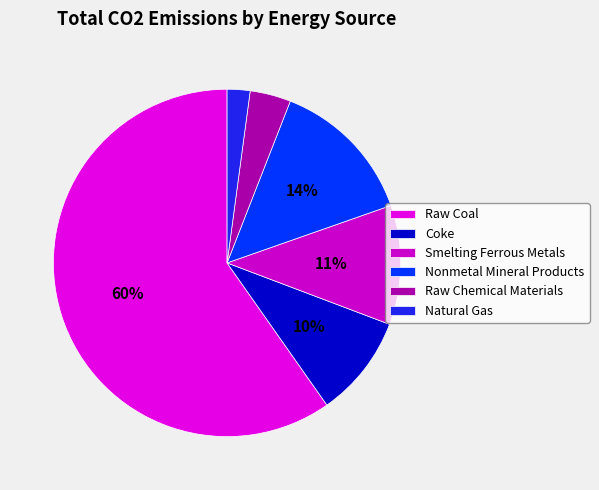

Rank the categories by value from highest to lowest.

Raw Coal, Nonmetal Mineral Products, Smelting Ferrous Metals, Coke, Raw Chemical Materials, Natural Gas